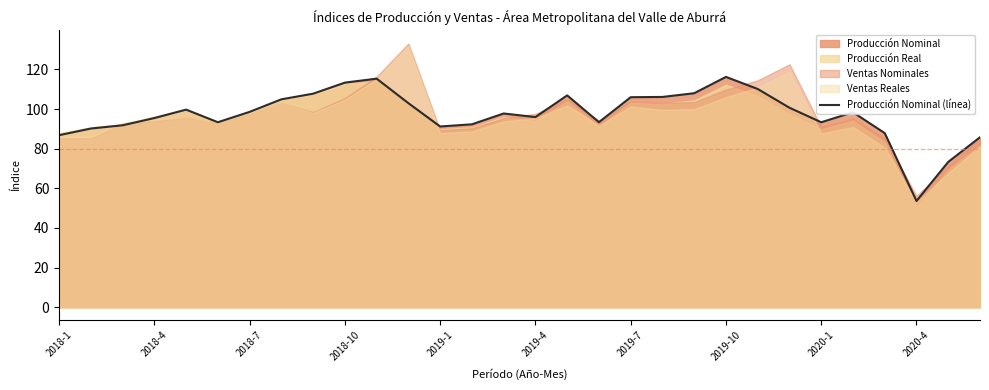

What is the average value?

97.2